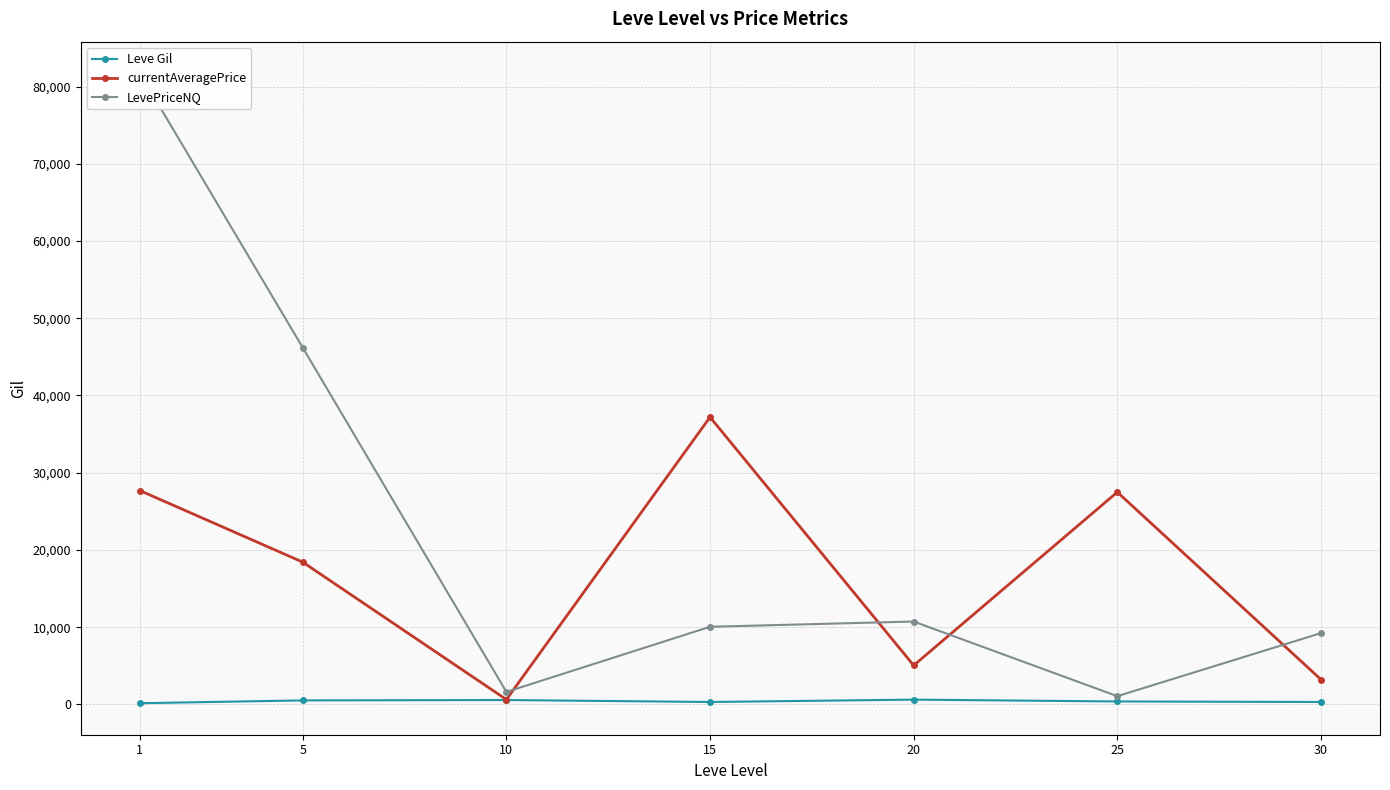

Does the chart have visible grid lines?

Yes